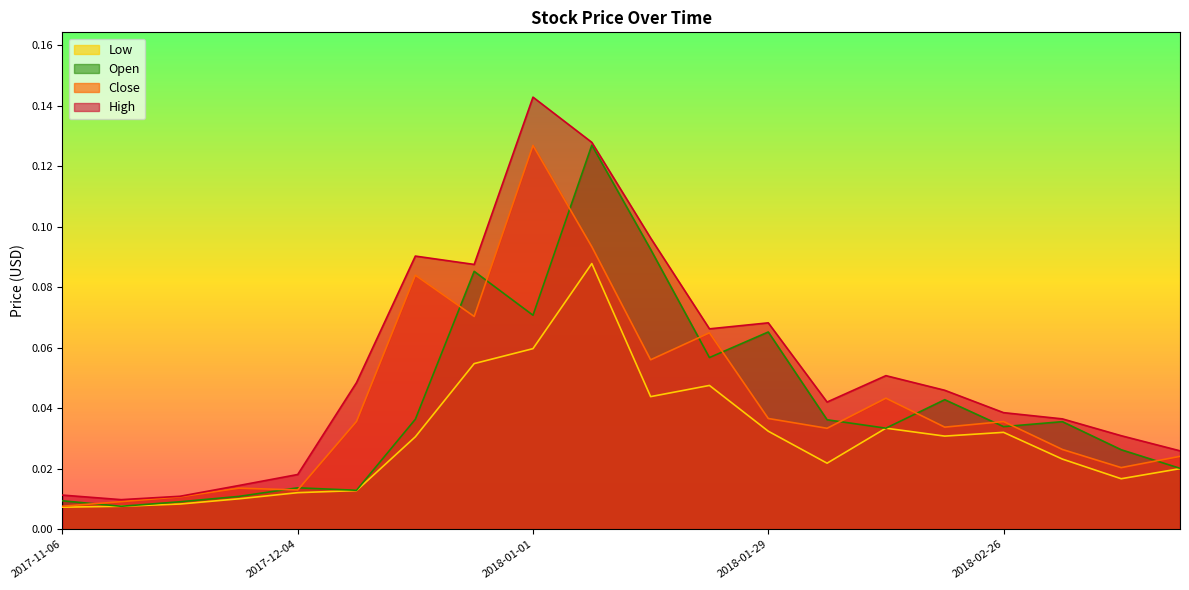

Reading left to right, extract all data points from this chart.

High: 2017-11-06=0.0	2017-11-13=0.0	2017-11-20=0.0	2017-11-27=0.0	2017-12-04=0.0	2017-12-11=0.0	2017-12-18=0.1	2017-12-25=0.1	2018-01-01=0.1	2018-01-08=0.1	2018-01-15=0.1	2018-01-22=0.1	2018-01-29=0.1	2018-02-05=0.0	2018-02-12=0.1	2018-02-19=0.0	2018-02-26=0.0	2018-03-05=0.0	2018-03-12=0.0	2018-03-19=0.0
Close: 2017-11-06=0.0	2017-11-13=0.0	2017-11-20=0.0	2017-11-27=0.0	2017-12-04=0.0	2017-12-11=0.0	2017-12-18=0.1	2017-12-25=0.1	2018-01-01=0.1	2018-01-08=0.1	2018-01-15=0.1	2018-01-22=0.1	2018-01-29=0.0	2018-02-05=0.0	2018-02-12=0.0	2018-02-19=0.0	2018-02-26=0.0	2018-03-05=0.0	2018-03-12=0.0	2018-03-19=0.0
Low: 2017-11-06=0.0	2017-11-13=0.0	2017-11-20=0.0	2017-11-27=0.0	2017-12-04=0.0	2017-12-11=0.0	2017-12-18=0.0	2017-12-25=0.1	2018-01-01=0.1	2018-01-08=0.1	2018-01-15=0.0	2018-01-22=0.0	2018-01-29=0.0	2018-02-05=0.0	2018-02-12=0.0	2018-02-19=0.0	2018-02-26=0.0	2018-03-05=0.0	2018-03-12=0.0	2018-03-19=0.0
Open: 2017-11-06=0.0	2017-11-13=0.0	2017-11-20=0.0	2017-11-27=0.0	2017-12-04=0.0	2017-12-11=0.0	2017-12-18=0.0	2017-12-25=0.1	2018-01-01=0.1	2018-01-08=0.1	2018-01-15=0.1	2018-01-22=0.1	2018-01-29=0.1	2018-02-05=0.0	2018-02-12=0.0	2018-02-19=0.0	2018-02-26=0.0	2018-03-05=0.0	2018-03-12=0.0	2018-03-19=0.0